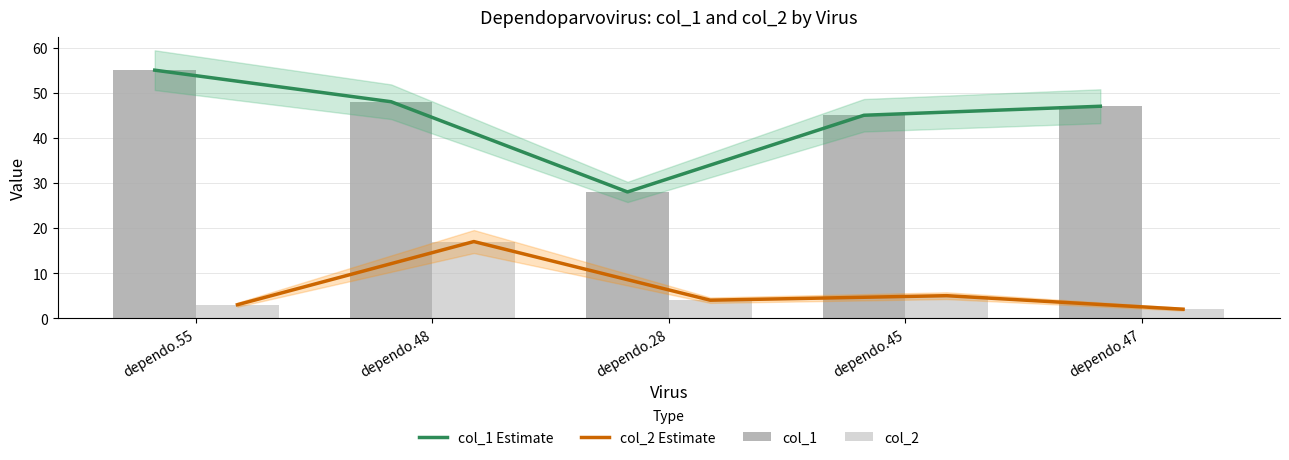

Which category has the lowest value across all series?

dependo.47